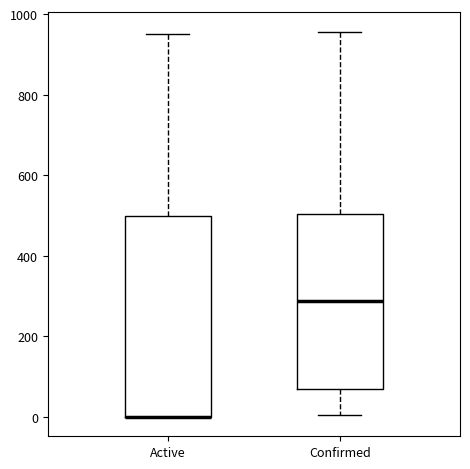

Reading left to right, read every box against the y-axis: the position of its median line, the range the box covers, and the ends of its whiskers. The values are not printed on the chart, so give them approximately, as read against the axis.

Active: median 0 (drawn on the box's lower edge), box 0 to 500, whiskers 0 to 960
Confirmed: median 280, box 80 to 500, whiskers 0 to 960